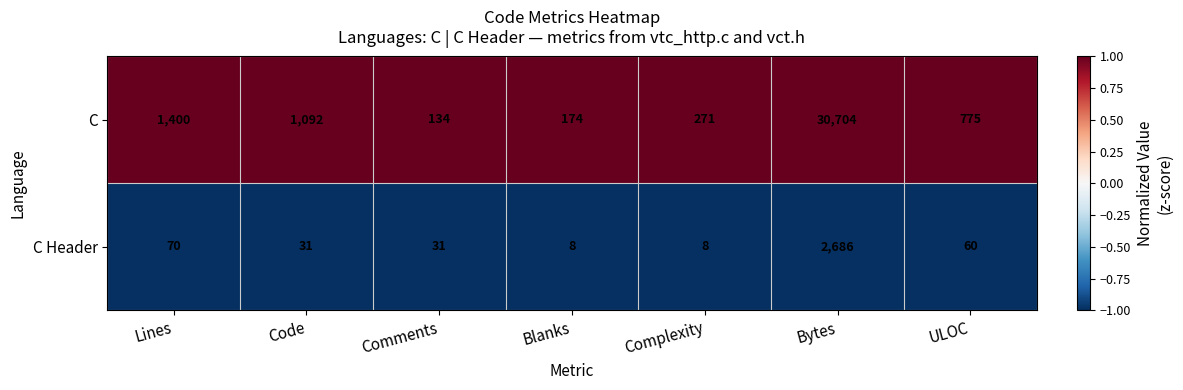

Which series changed the most between Code and Complexity?

C